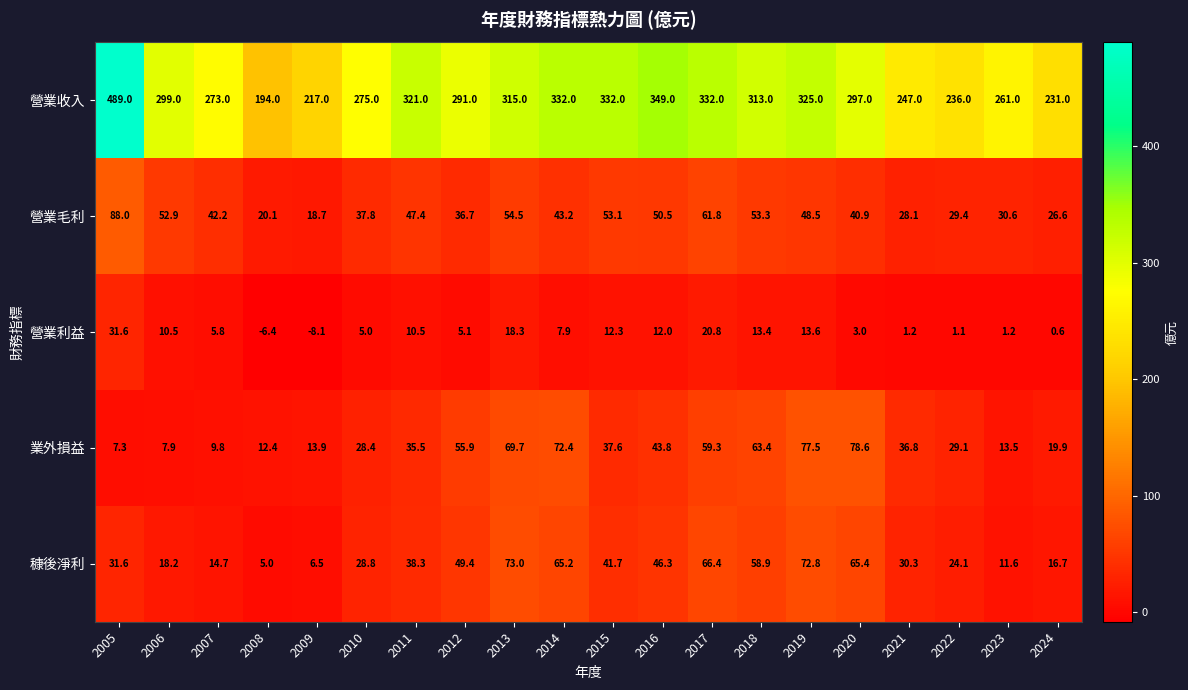

What is the highest value of the 業外損益 series?

78.6